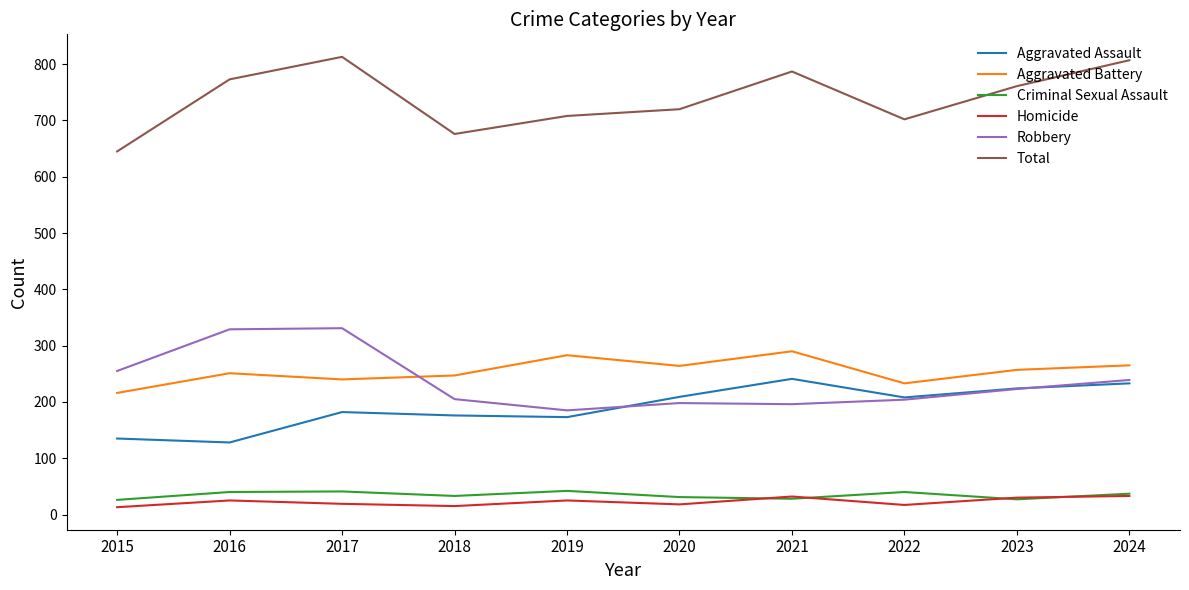

In Robbery, how many points are lower than both neighbors (excluding endpoints)?

2